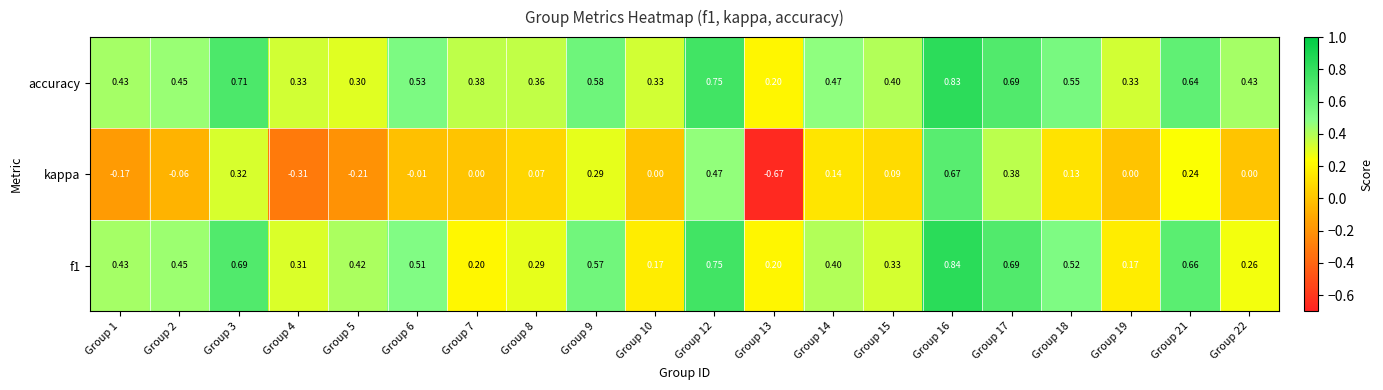

Is the value of f1 at Group 12 greater than the value of kappa at Group 22?

Yes